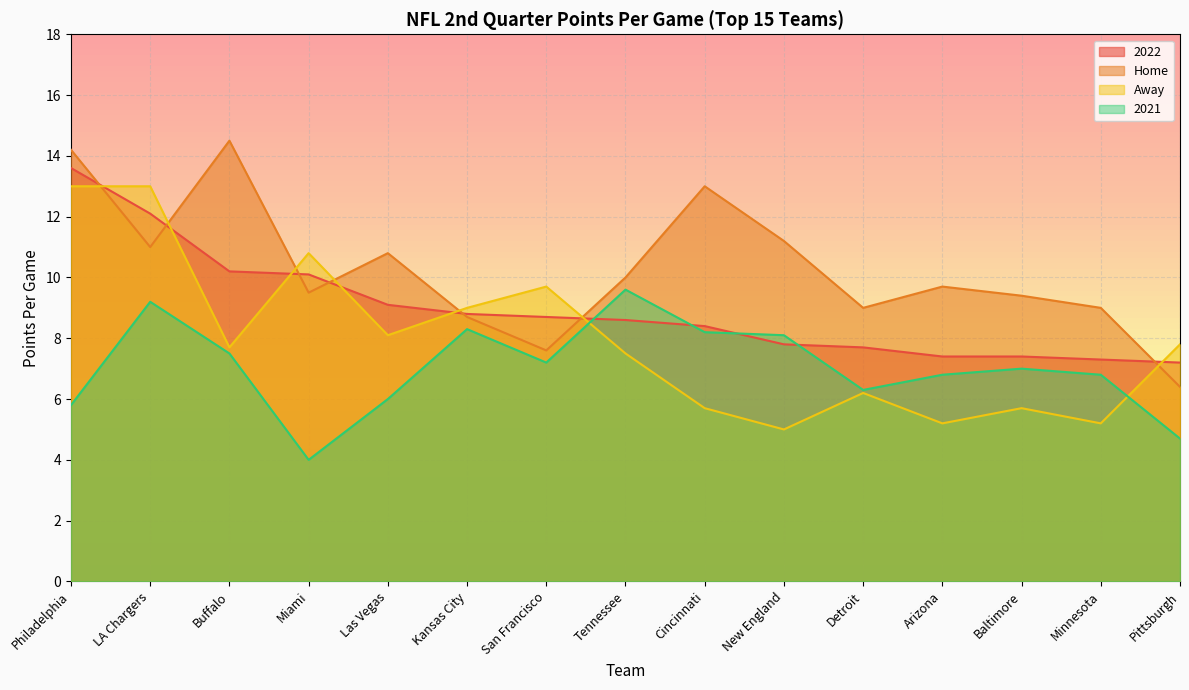

What is the highest value of the Away series?

13.0